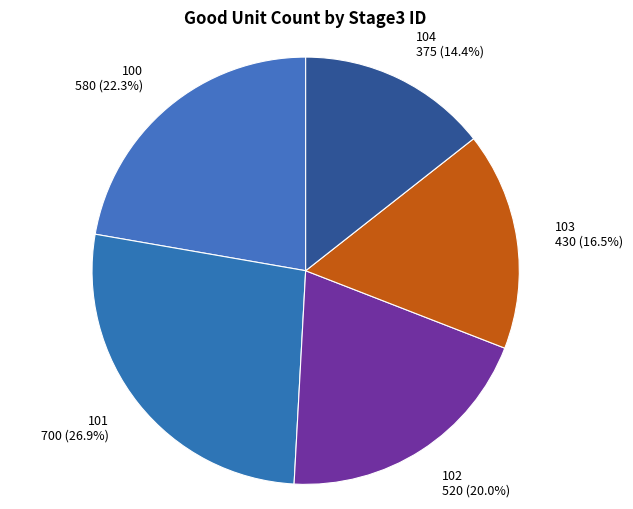

Combined, do 103 and 104 account for over 50%?

No